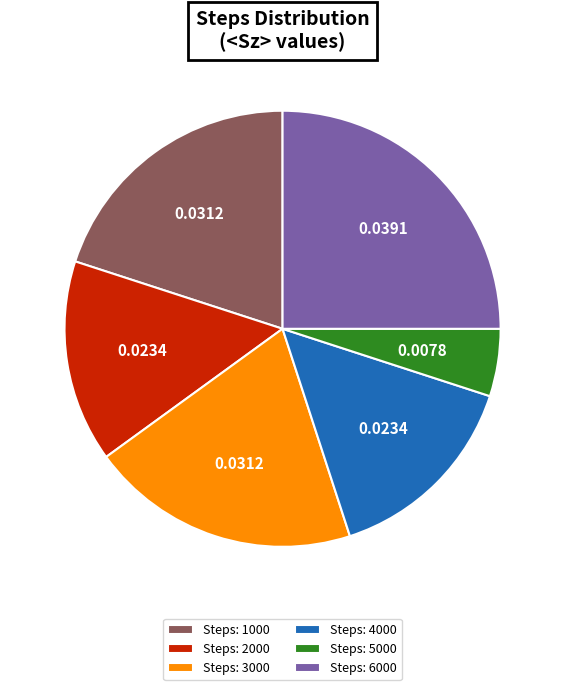

Combined, do Steps: 2000 and Steps: 5000 account for over 50%?

No